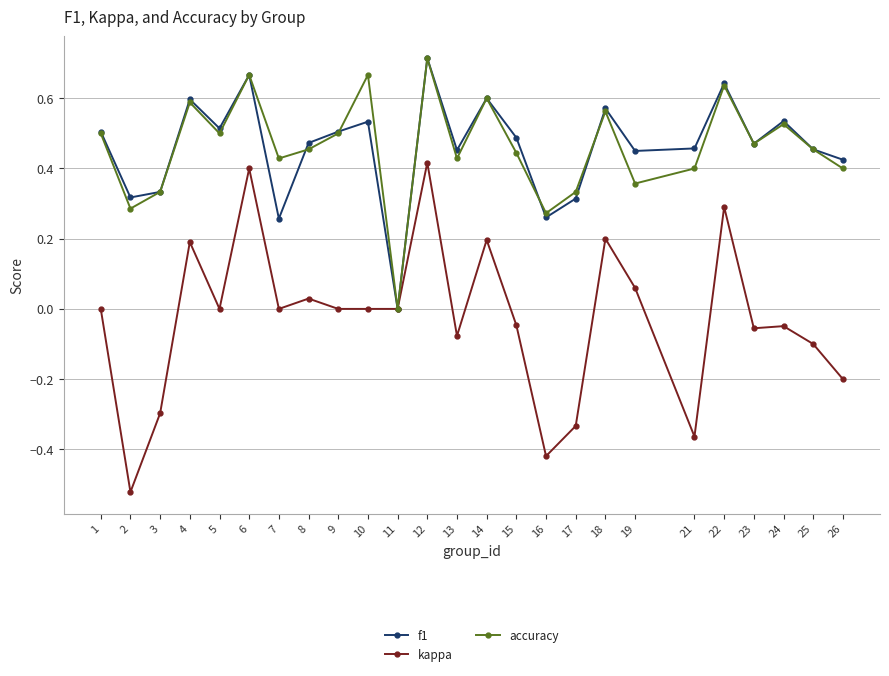

At which category does kappa reach its first local peak?

4